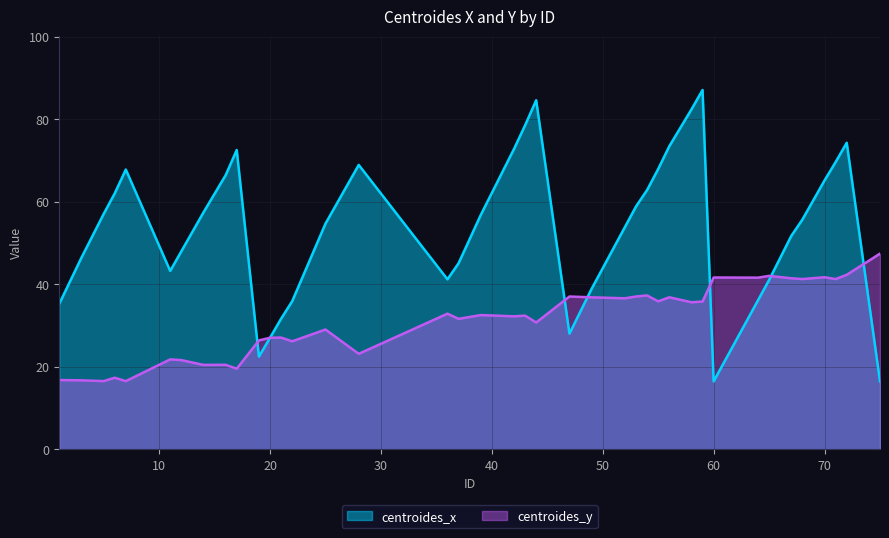

Between 43 and 6, which is larger?

43